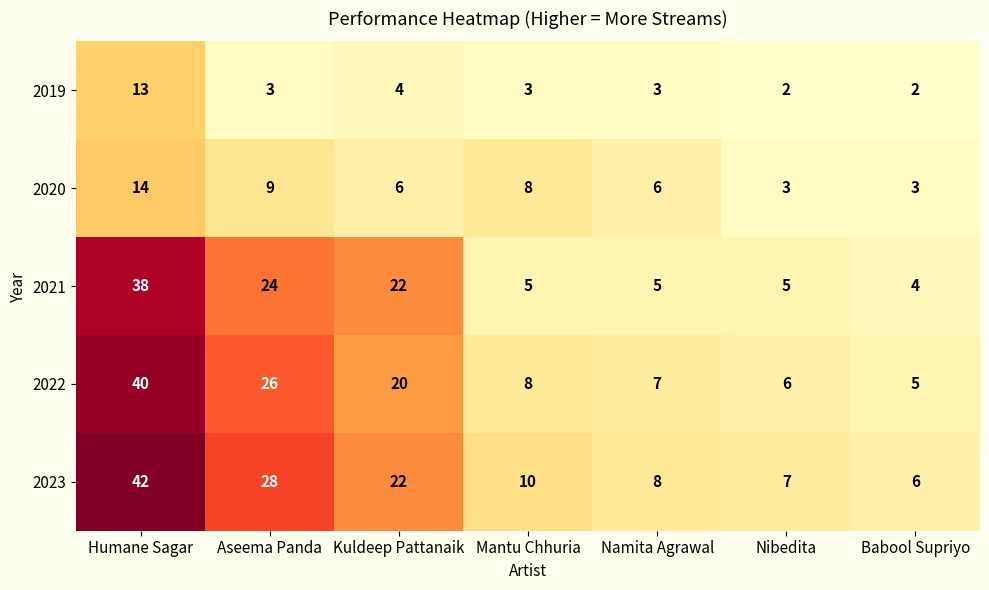

At which category is the sum across all series the highest?

Humane Sagar